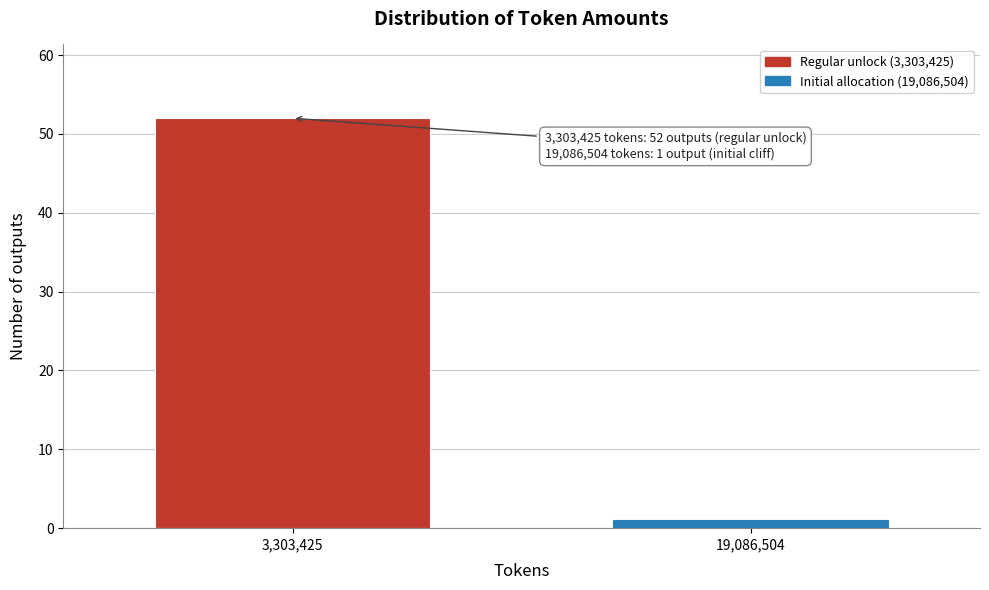

Reading right to left, extract all data points from this chart.

19,086,504=1	3,303,425=52